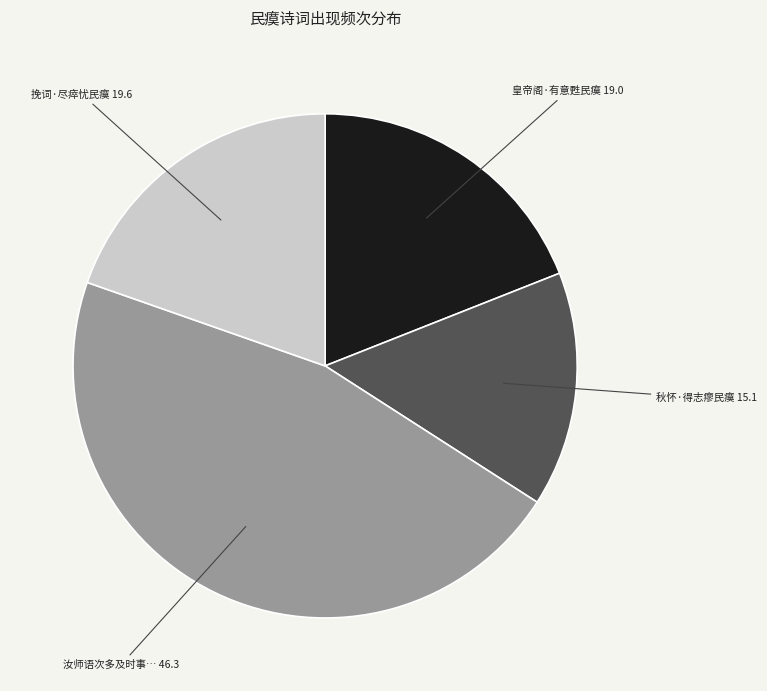

Does any single category account for the majority?

No